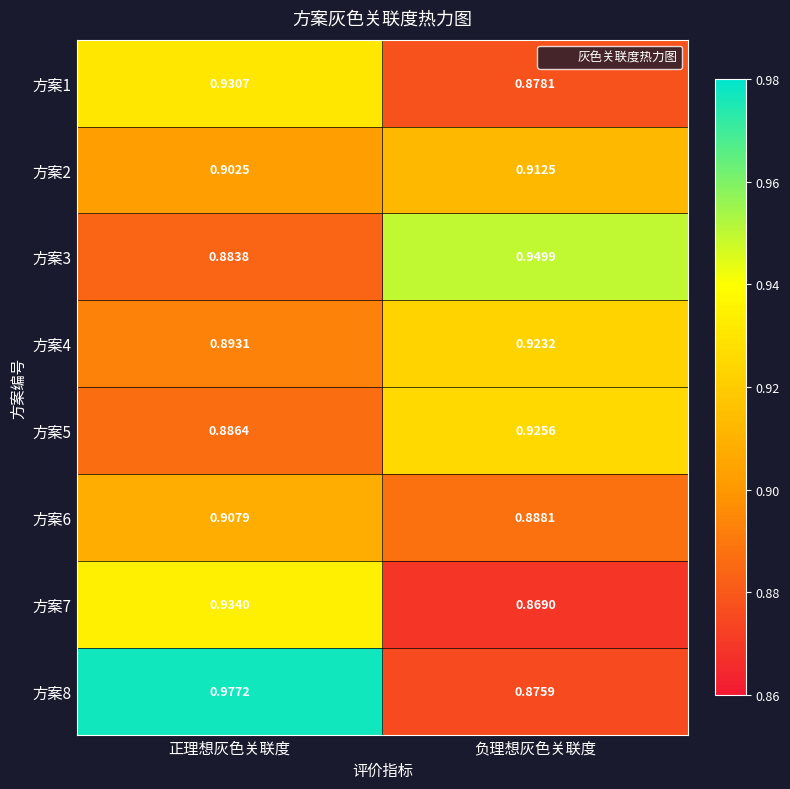

List the labels in order of 方案2 value, smallest first.

正理想灰色关联度, 负理想灰色关联度